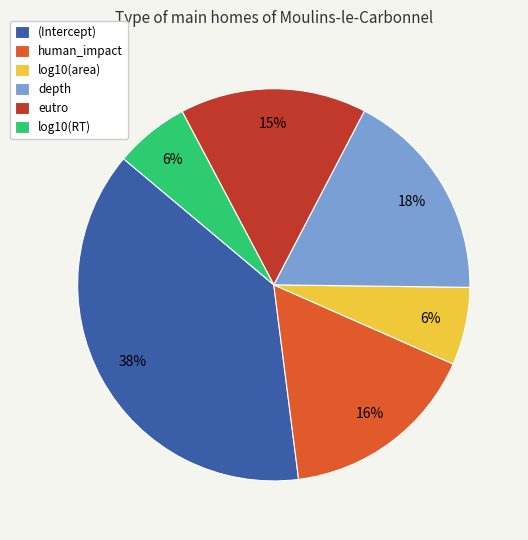

How many slices are in this pie chart?

6